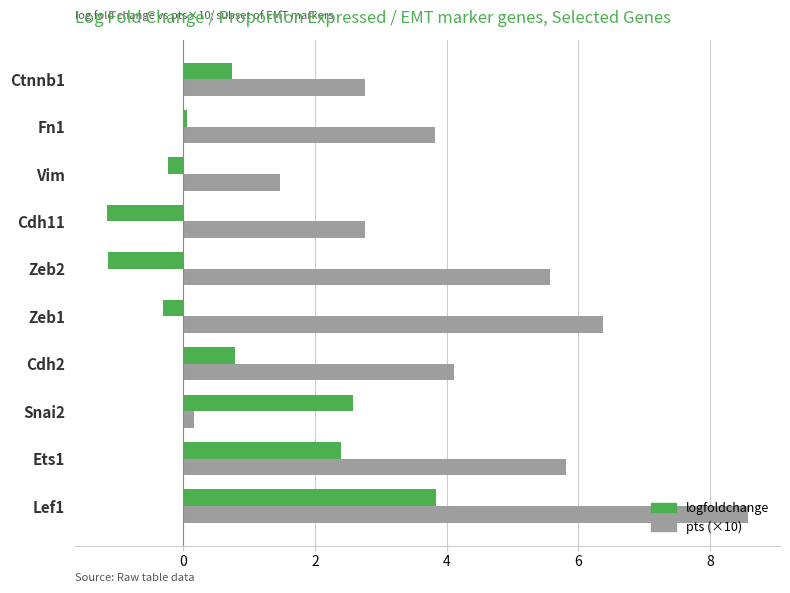

What is the approximate value of logfoldchange at Zeb2?

-1.1